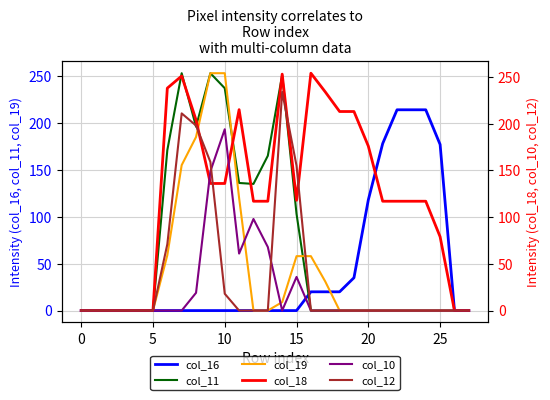

Where do col_19 and col_12 first cross each other?

8 and 9